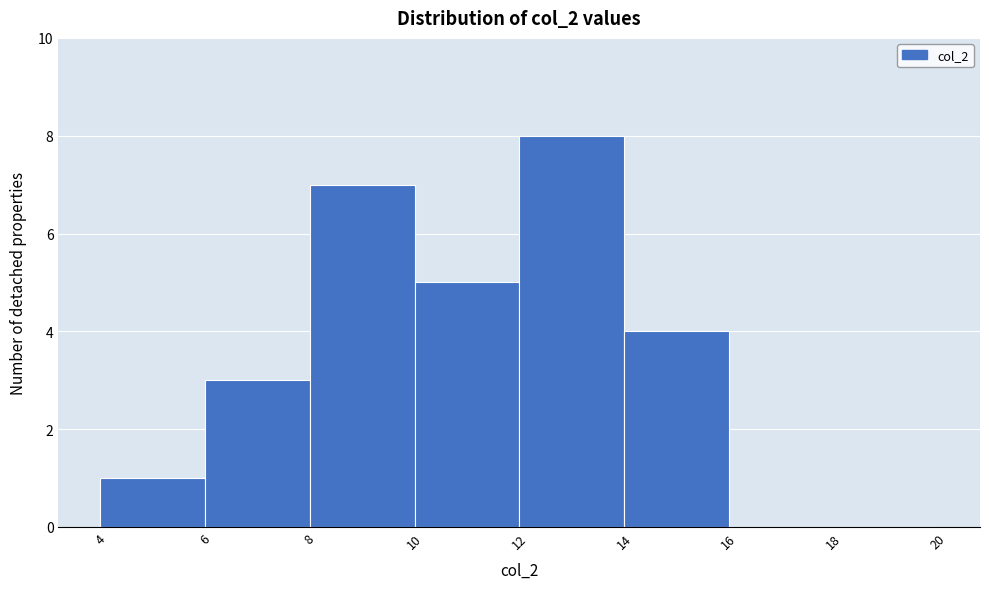

Which range on the x-axis has the tallest bar?

12 to 14